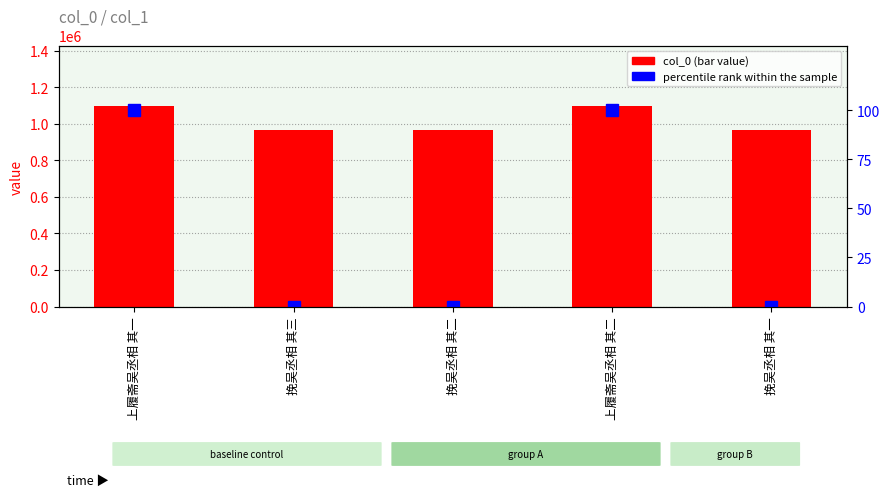

At which category does the chart reach its peak across all series?

上履斋吴丞相 其二